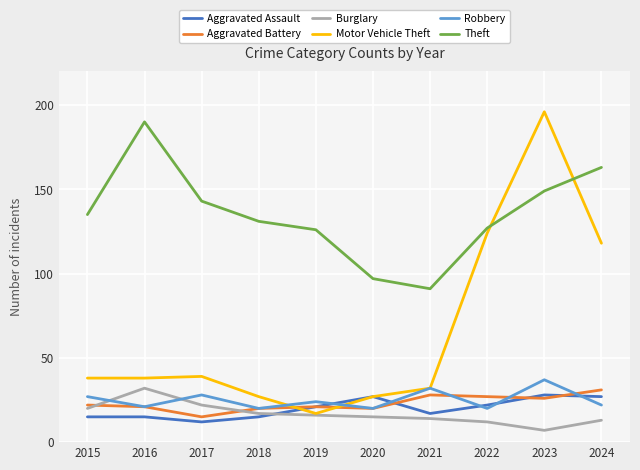

How many interior local valleys does the Aggravated Battery series have?

3